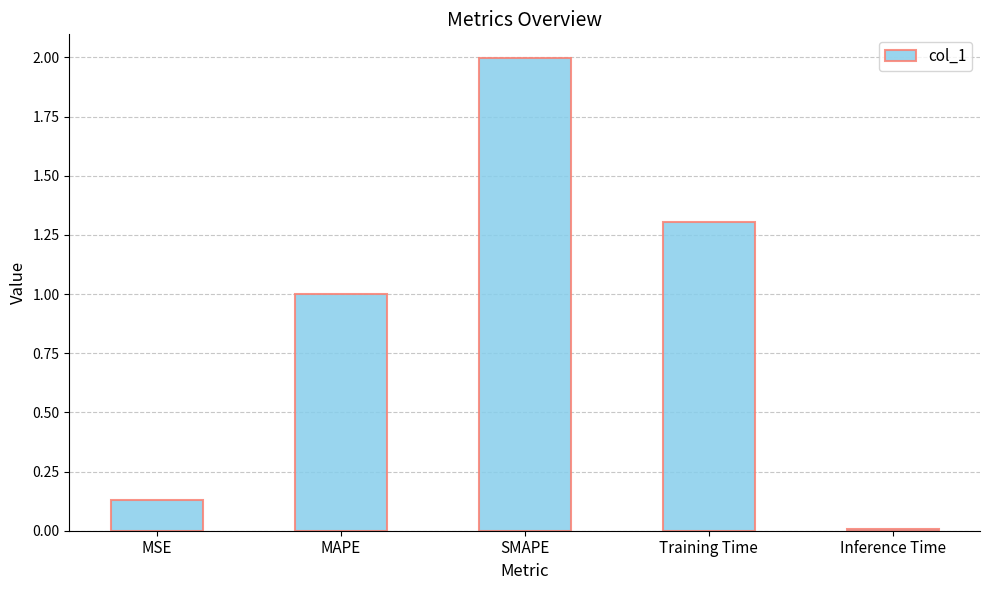

What is the change in value from MAPE to Training Time?

+0.3